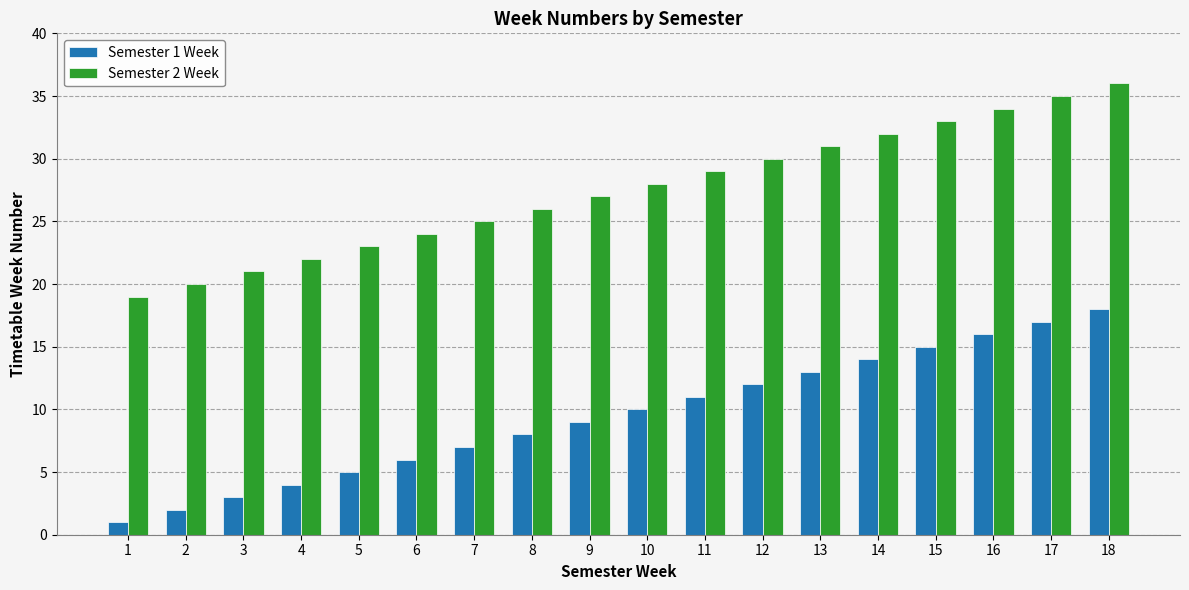

What is the sum of all Semester 2 Week values?

495